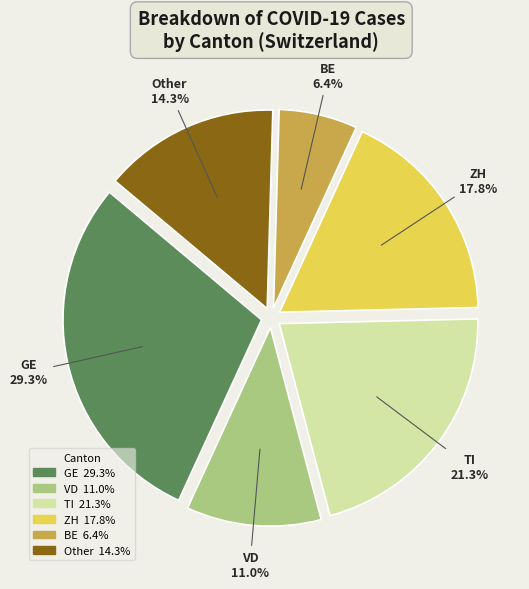

What portion of the pie excludes Other?

85.7%